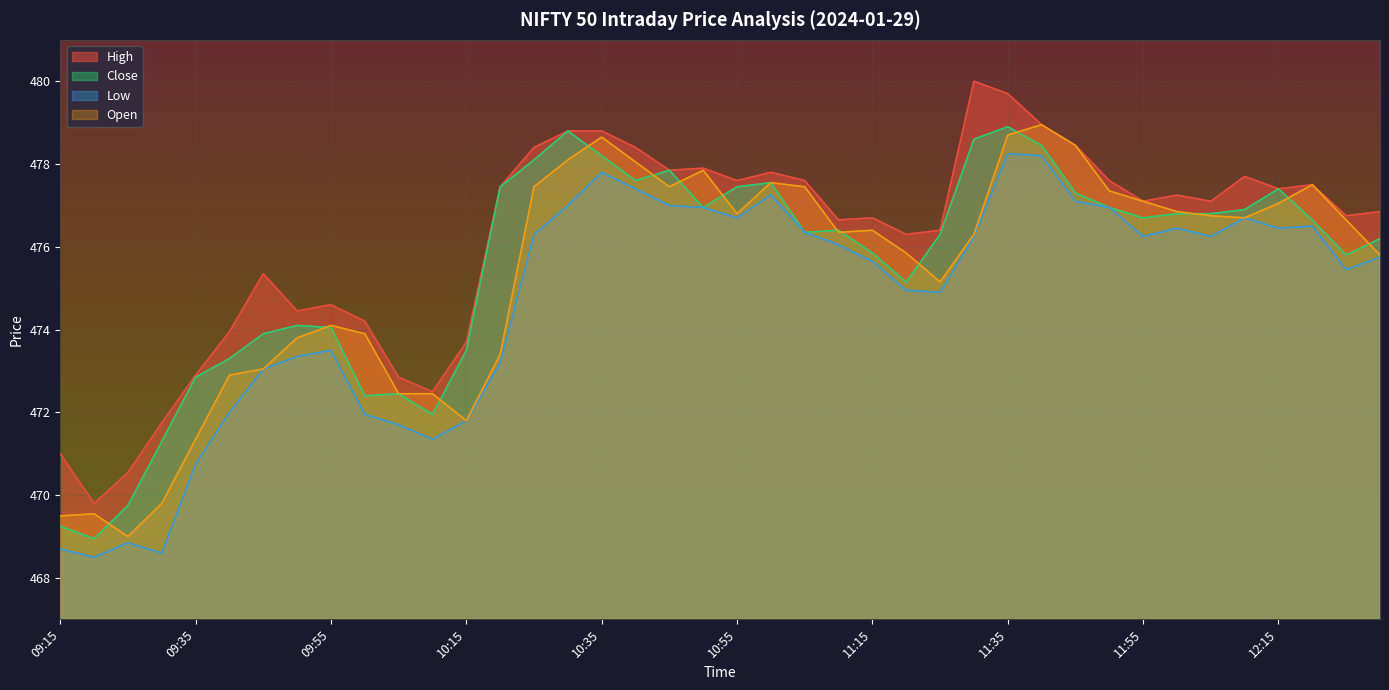

What is the label of the 25th point from the left?

11:15